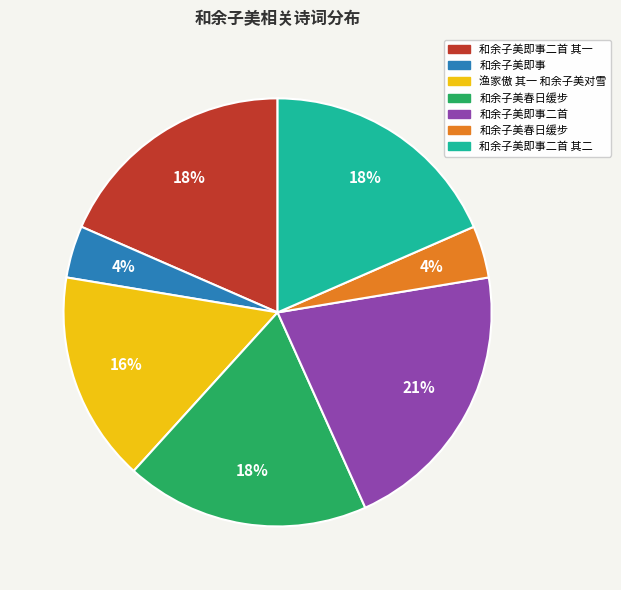

How many slices are in this pie chart?

7